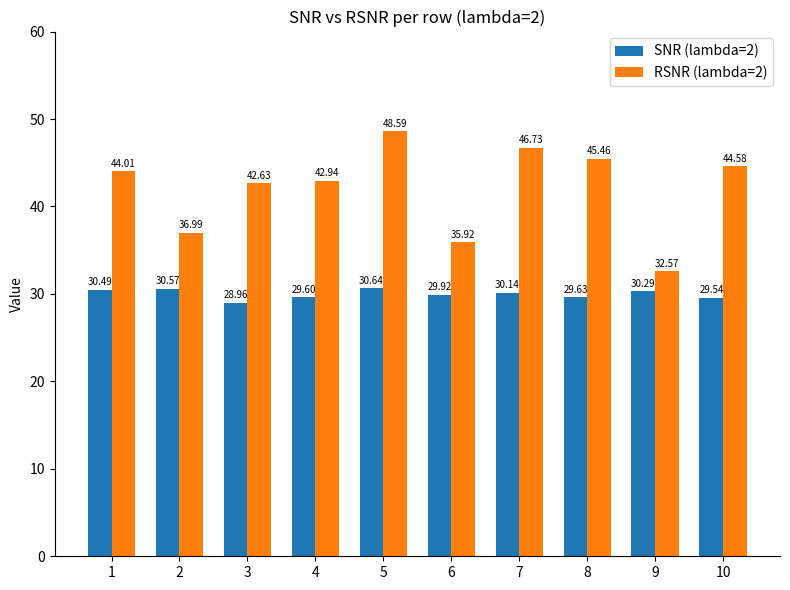

What is the difference between the highest and lowest values at 9?

2.3